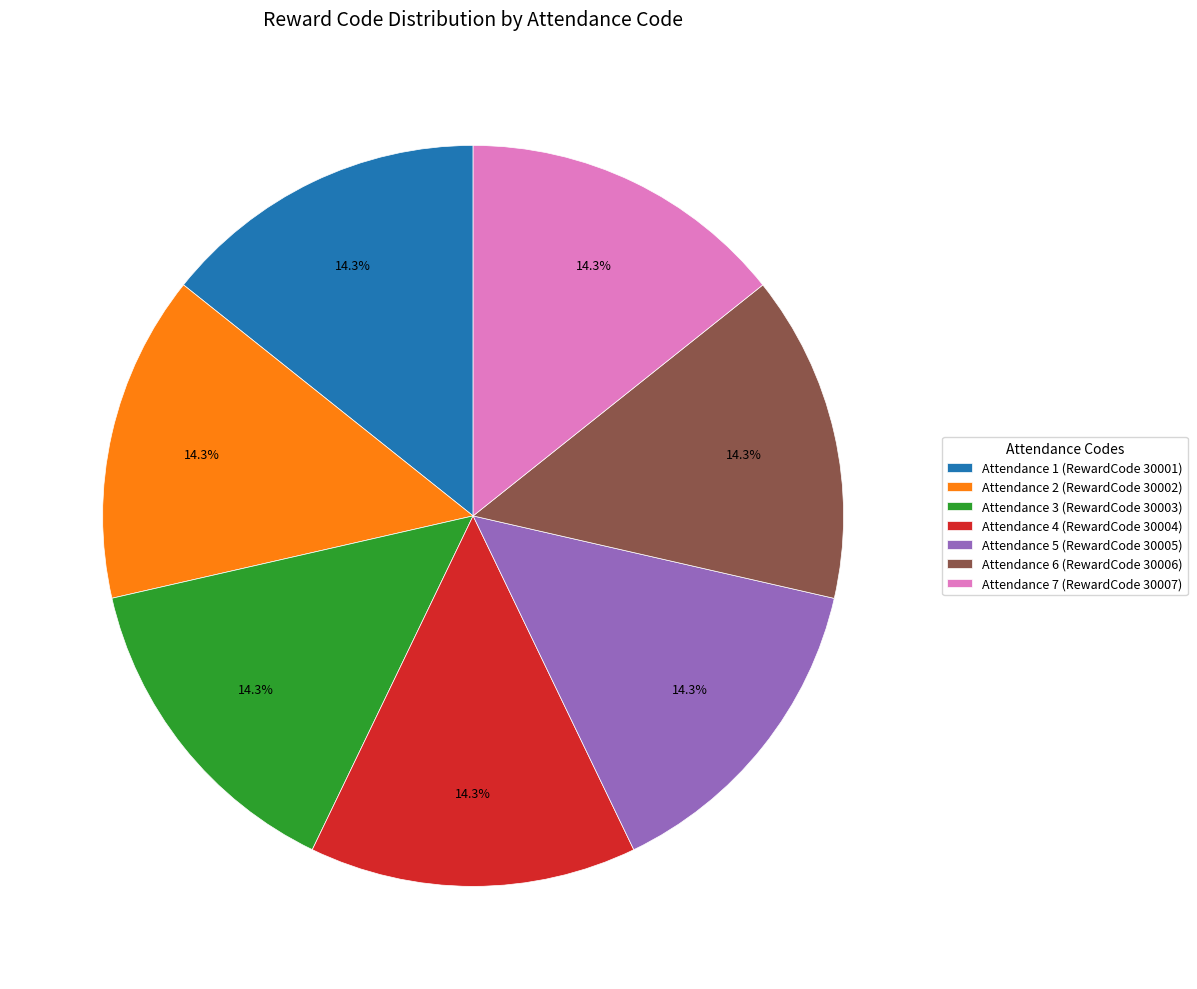

Combined, what portion of the pie is Attendance 5 (RewardCode 30005) and Attendance 1 (RewardCode 30001)?

28.6%